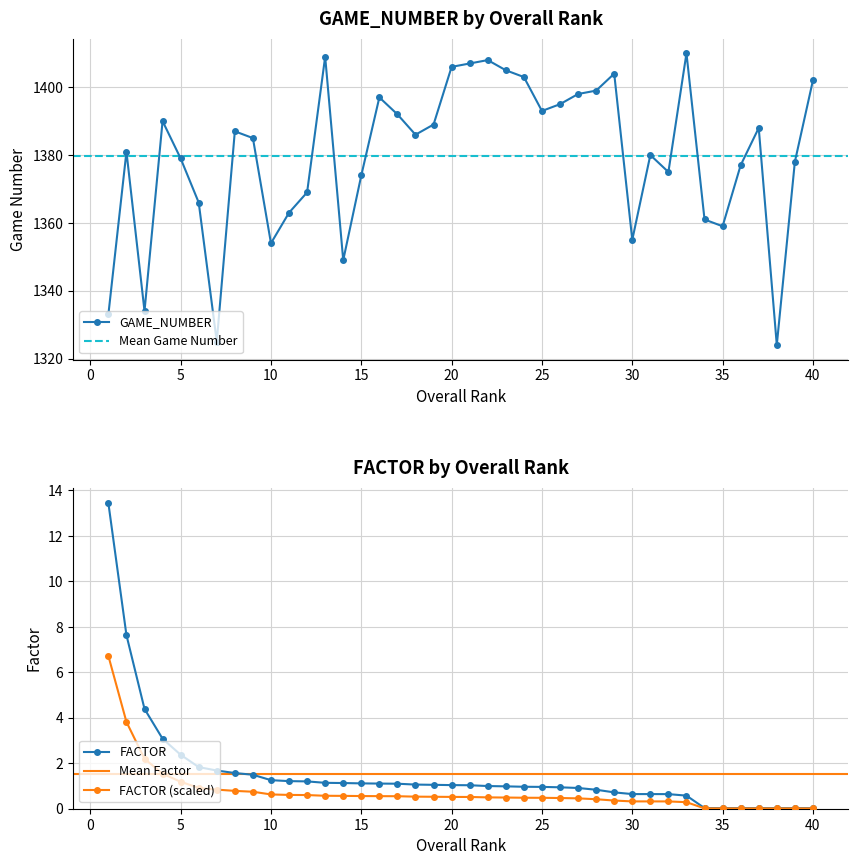

The value of GAME_NUMBER at 5 is 521.3. True or false?

False